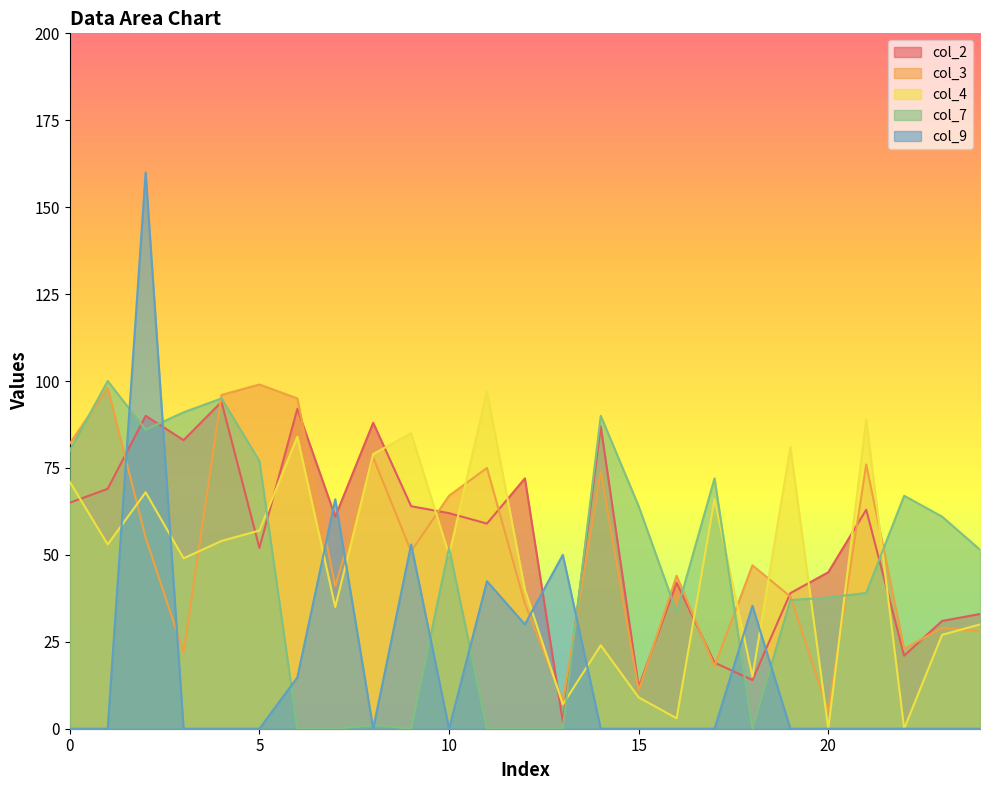

At how many categories does at least one series exceed 76?

13